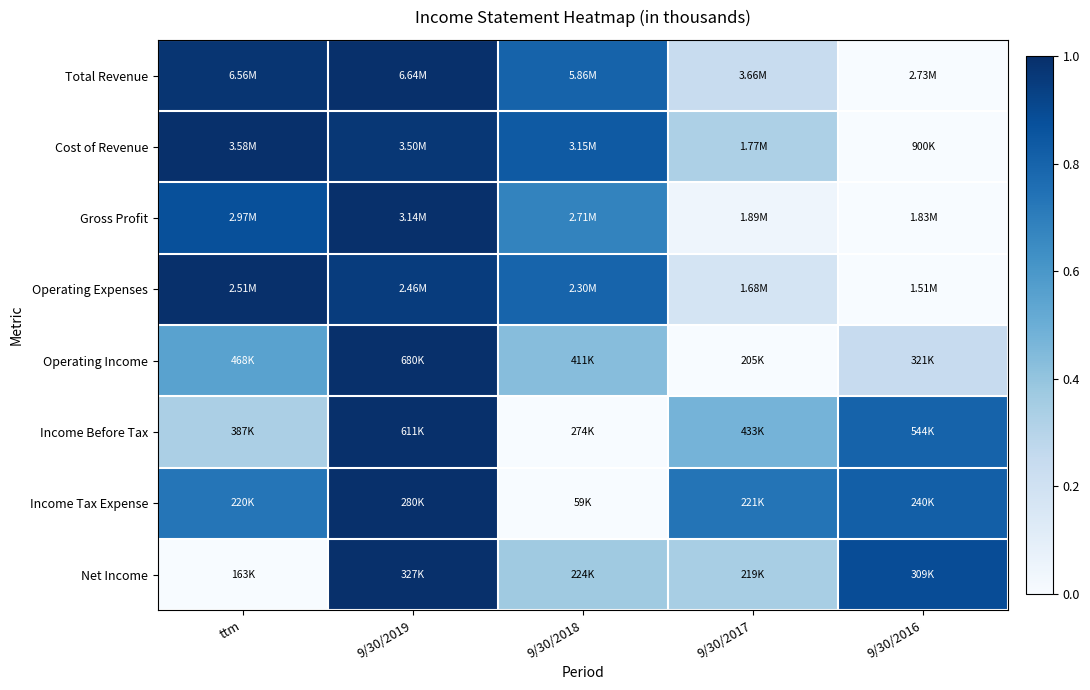

Reading left to right, transcribe all the data shown in this chart.

Total Revenue: ttm=1.0	9/30/2019=1.0	9/30/2018=0.8	9/30/2017=0.2	9/30/2016=0.0
Cost of Revenue: ttm=1.0	9/30/2019=1.0	9/30/2018=0.8	9/30/2017=0.3	9/30/2016=0.0
Gross Profit: ttm=0.9	9/30/2019=1.0	9/30/2018=0.7	9/30/2017=0.0	9/30/2016=0.0
Operating Expenses: ttm=1.0	9/30/2019=0.9	9/30/2018=0.8	9/30/2017=0.2	9/30/2016=0.0
Operating Income: ttm=0.6	9/30/2019=1.0	9/30/2018=0.4	9/30/2017=0.0	9/30/2016=0.2
Income Before Tax: ttm=0.3	9/30/2019=1.0	9/30/2018=0.0	9/30/2017=0.5	9/30/2016=0.8
Income Tax Expense: ttm=0.7	9/30/2019=1.0	9/30/2018=0.0	9/30/2017=0.7	9/30/2016=0.8
Net Income: ttm=0.0	9/30/2019=1.0	9/30/2018=0.4	9/30/2017=0.3	9/30/2016=0.9